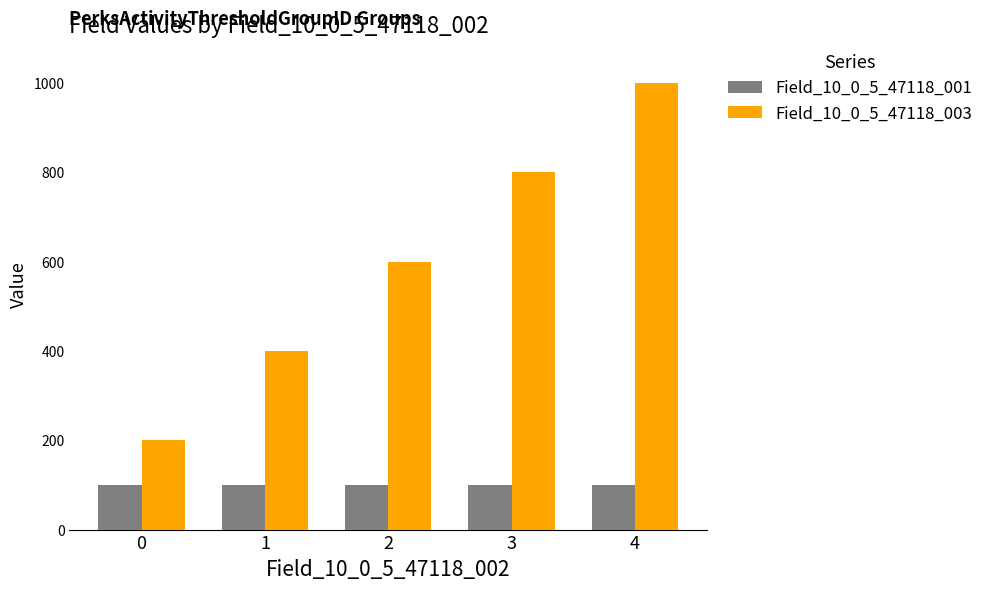

Read the Field_10_0_5_47118_003 value at 2, to the nearest 100.

600